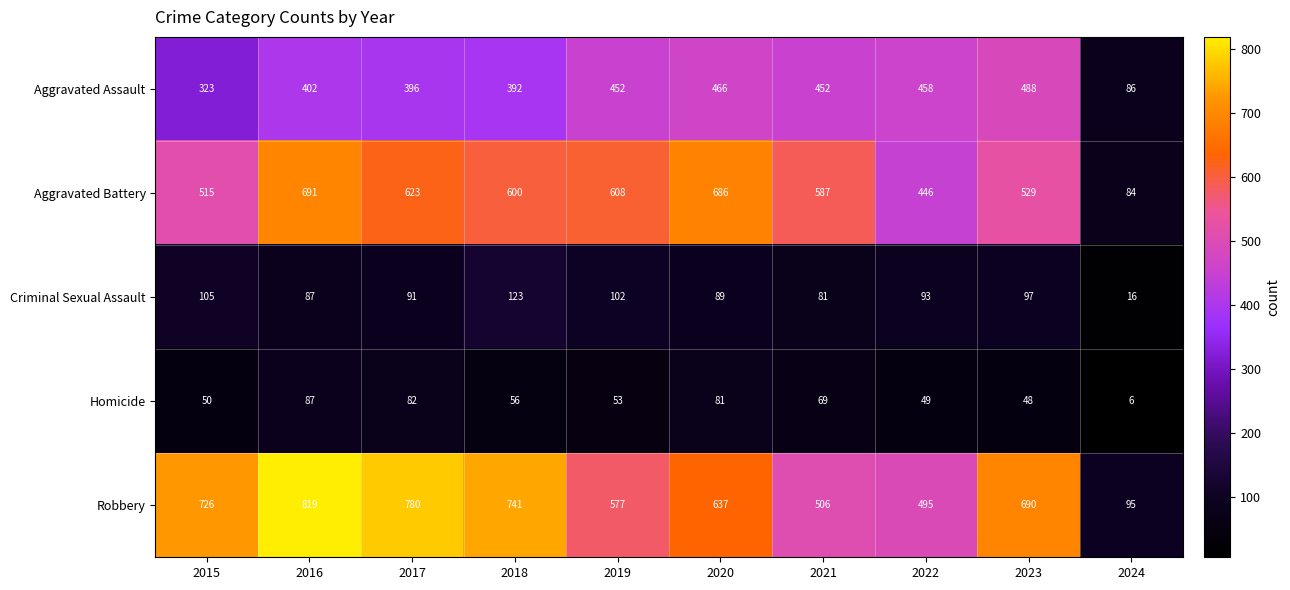

Rank the series by their maximum value, from lowest to highest.

Homicide, Criminal Sexual Assault, Aggravated Assault, Aggravated Battery, Robbery